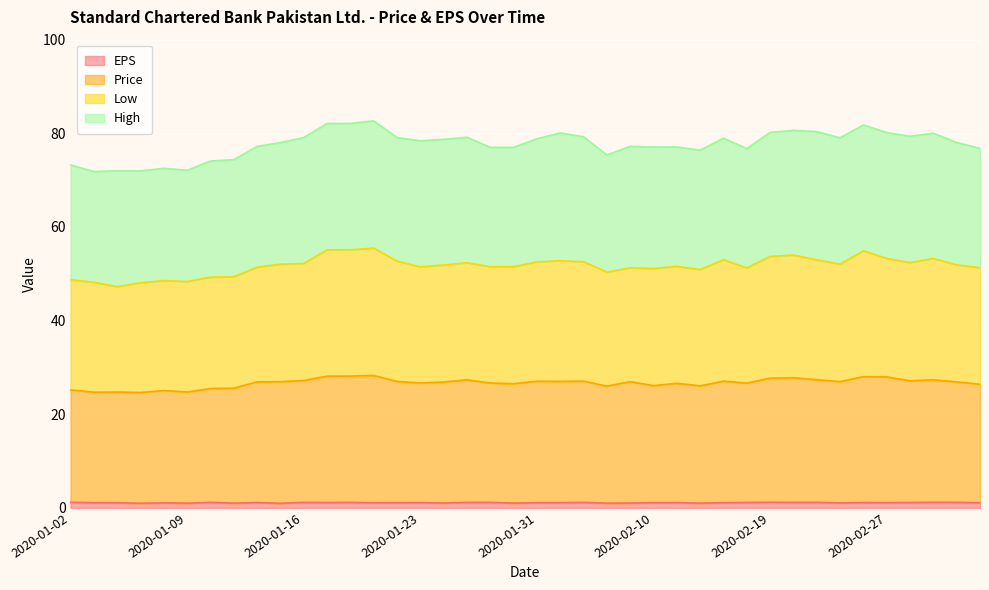

True or false: EPS has more than 2 interior local peaks.

True